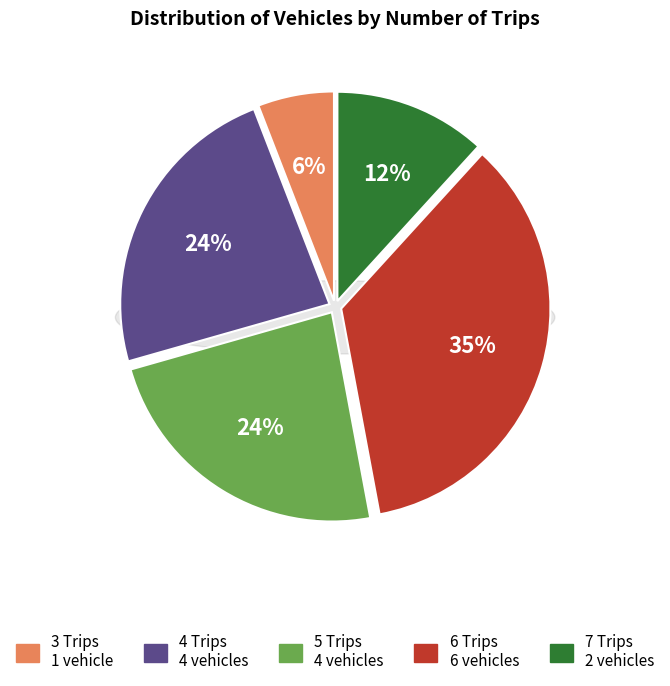

Which category has the smallest portion of the pie?

3 Trips